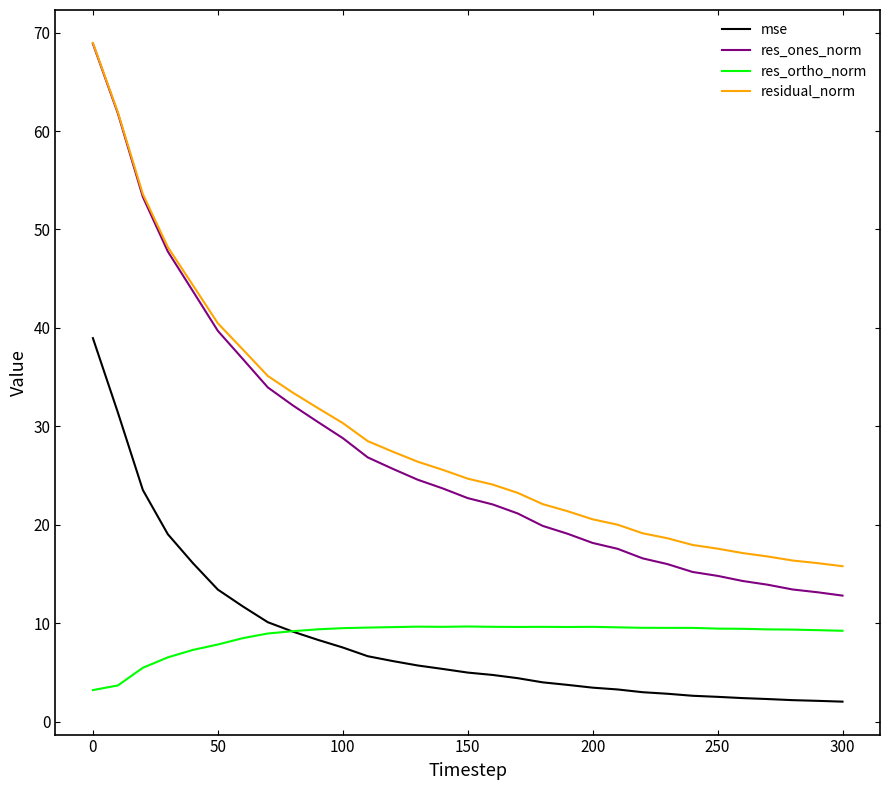

Which series has the widest spread of values?

res_ones_norm